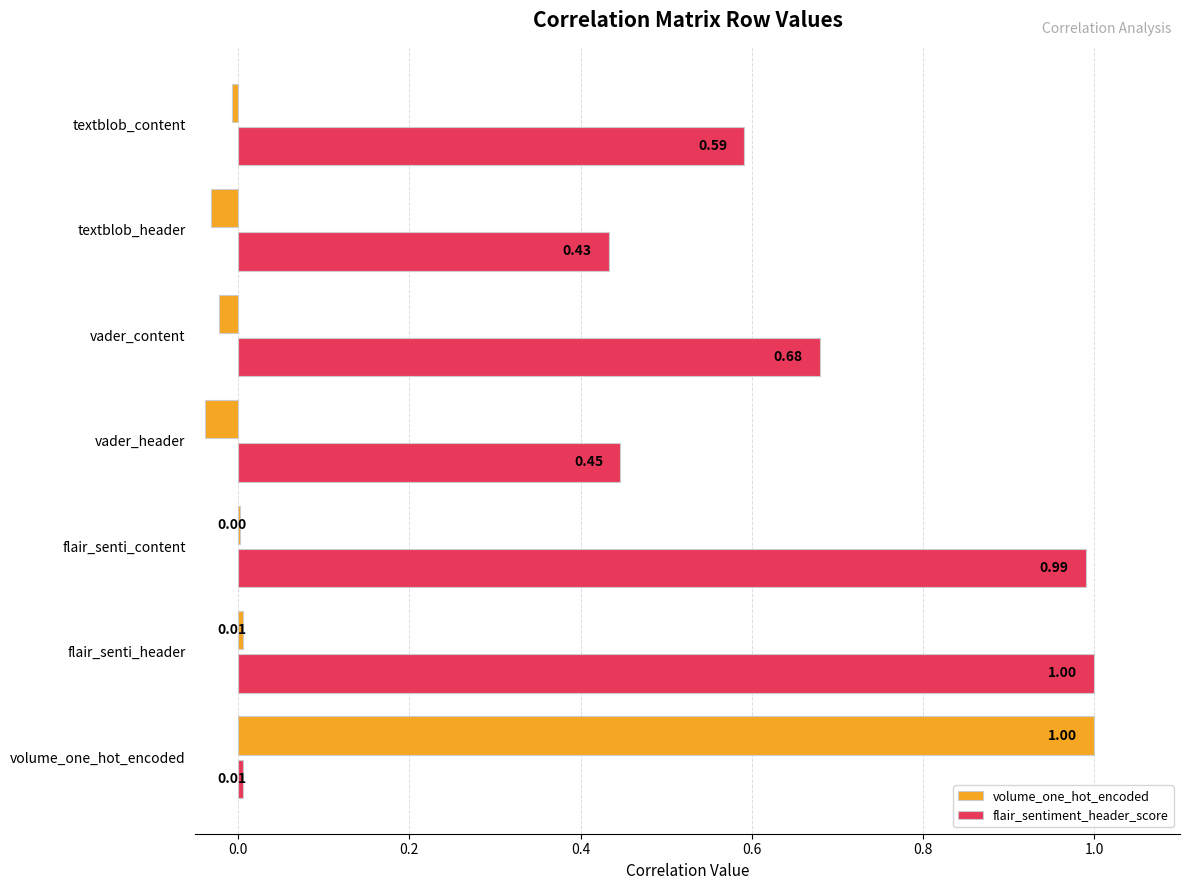

Which series has the largest total across all categories?

flair_sentiment_header_score